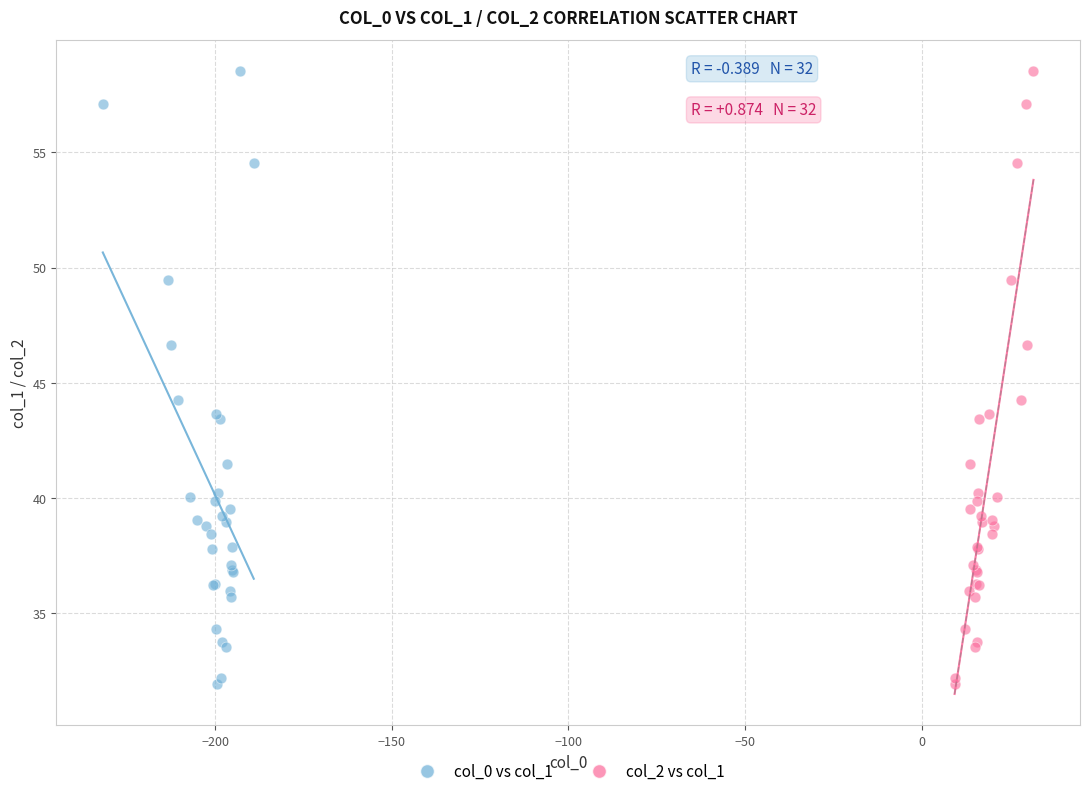

What are all the series names shown in the legend?

col_0 vs col_1, col_2 vs col_1